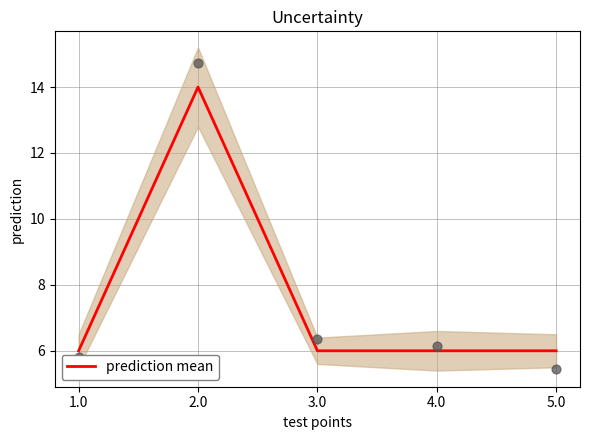

Approximately how many times larger is the value at 1.0 compared to 3.0?

1.0